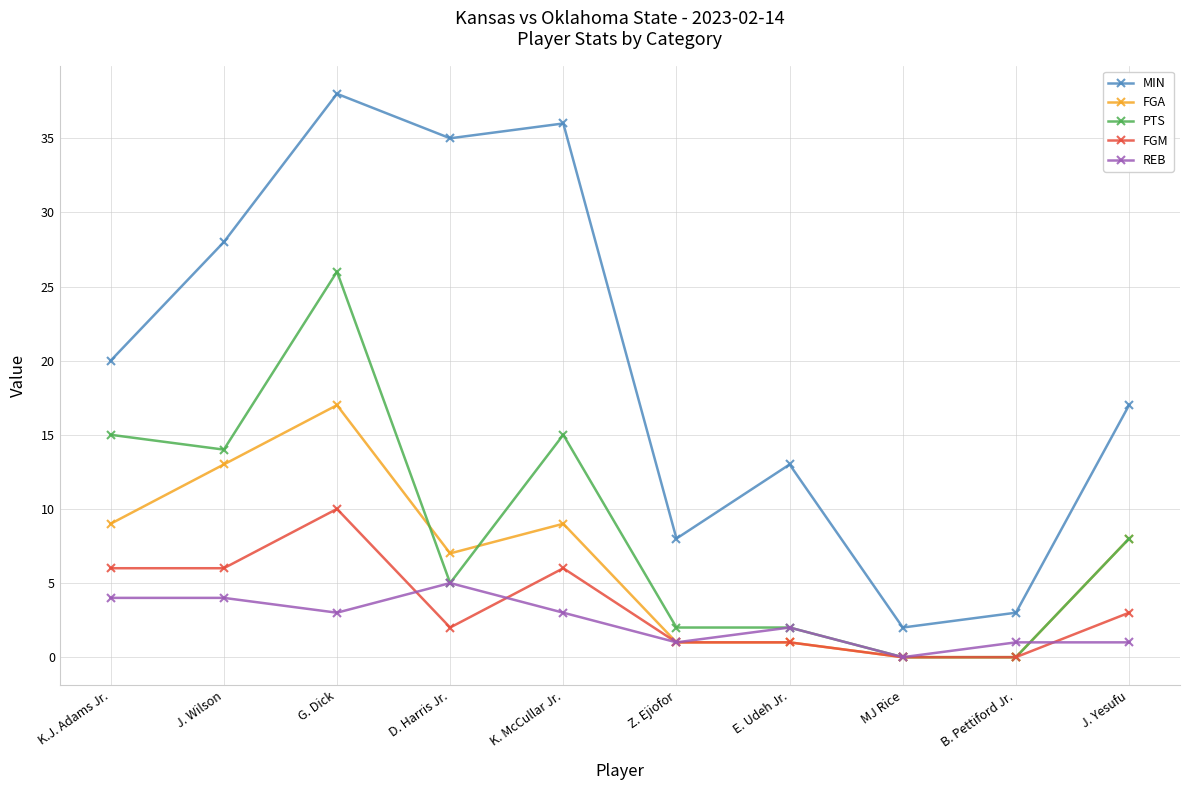

True or false: PTS and MIN cross at least once.

False